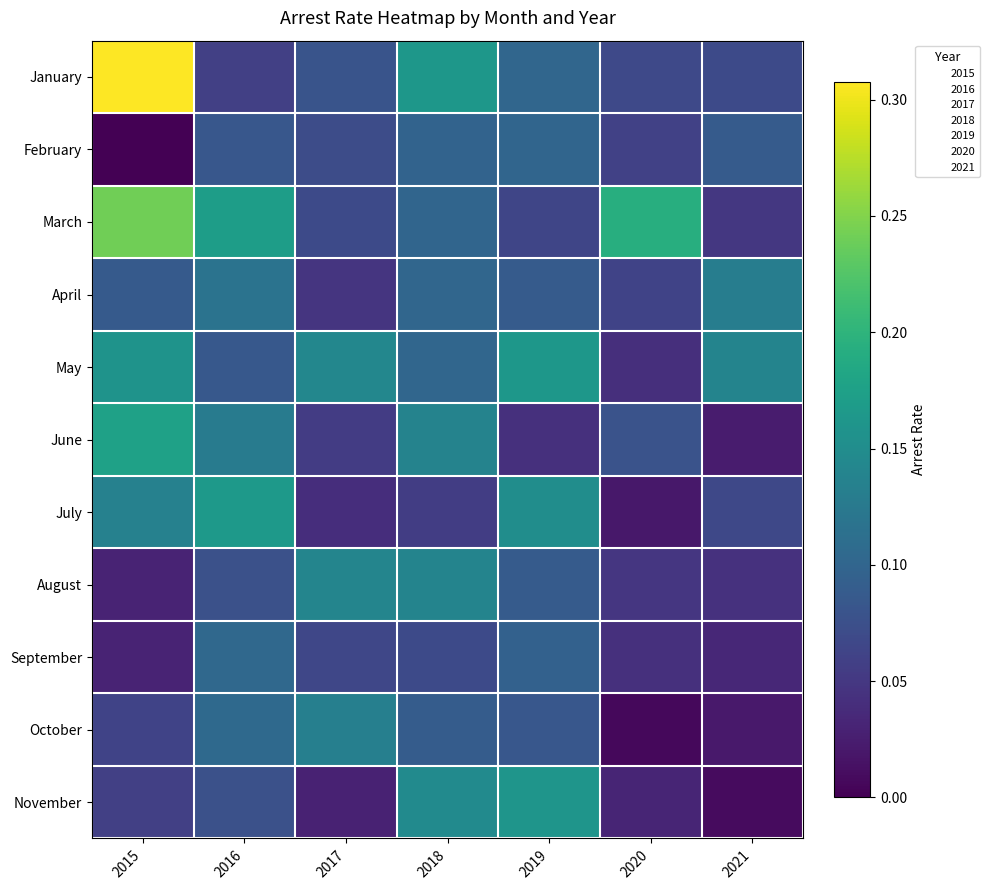

Rank the series by their maximum value, from highest to lowest.

January, March, June, July, May, November, August, October, April, September, February